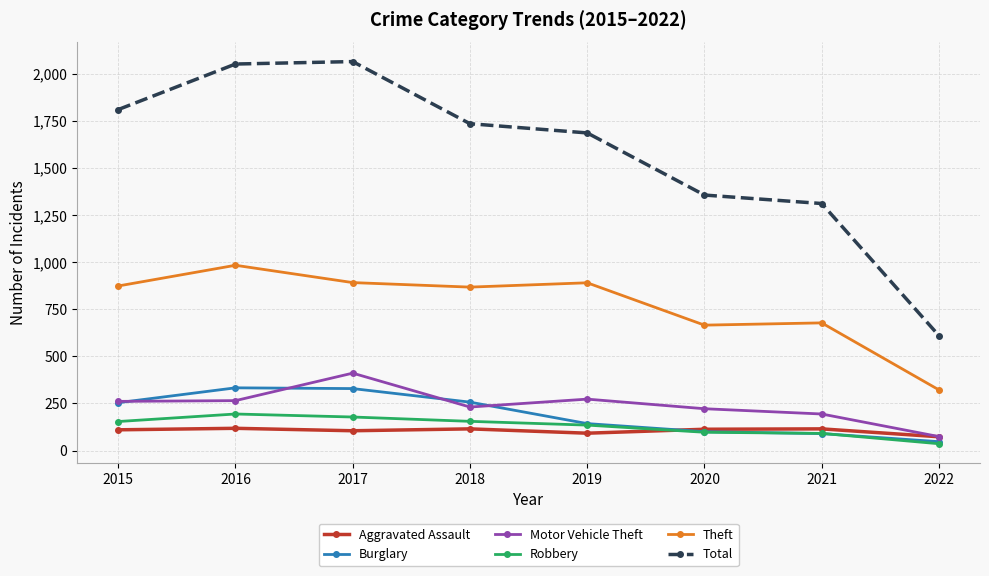

True or false: Theft and Total intersect in this chart.

False